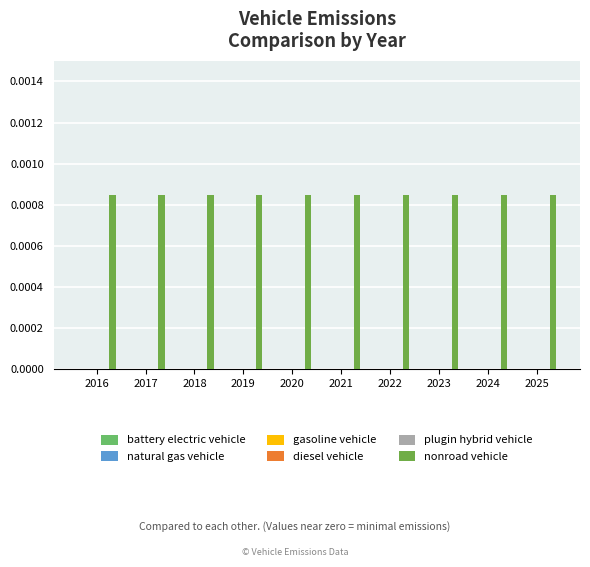

Does the chart contain any negative values?

No